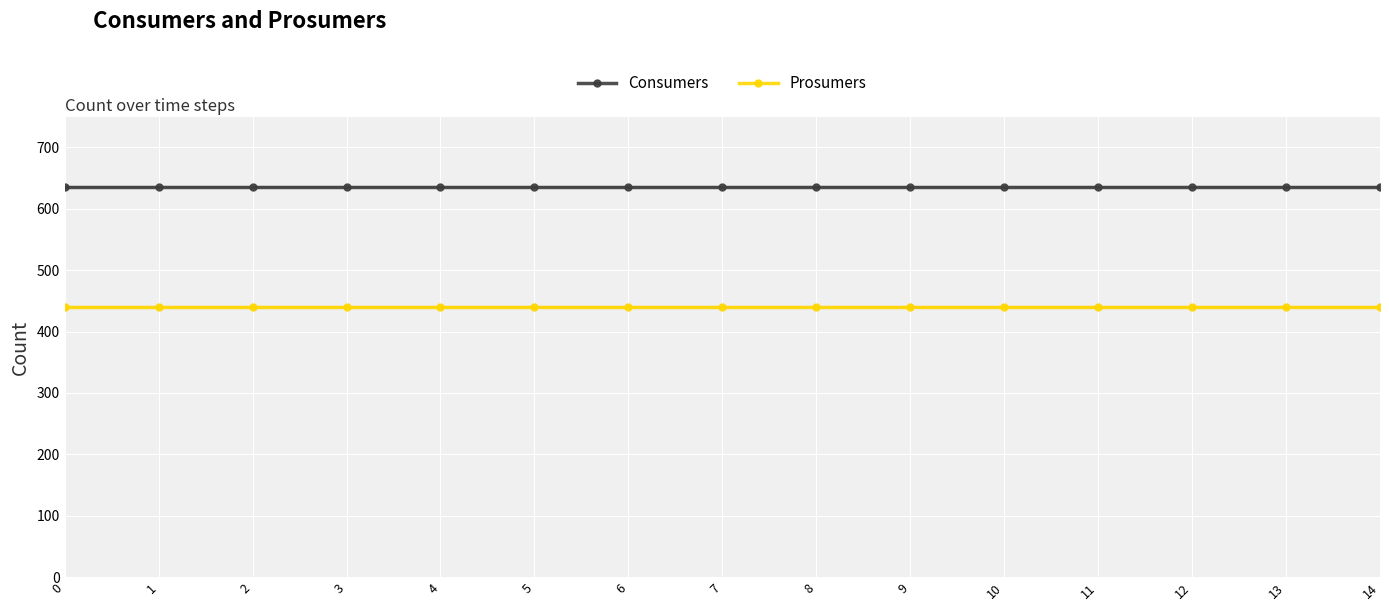

Reading left to right, list all the values displayed in this chart.

Consumers: 0=635	1=635	2=635	3=635	4=635	5=635	6=635	7=635	8=635	9=635	10=635	11=635	12=635	13=635	14=635
Prosumers: 0=440	1=440	2=440	3=440	4=440	5=440	6=440	7=440	8=440	9=440	10=440	11=440	12=440	13=440	14=440